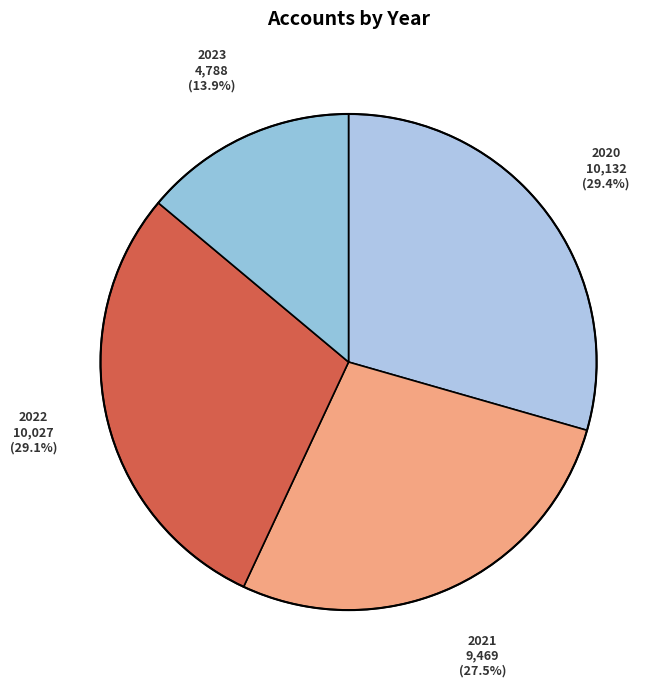

Does 2020 represent more than half of the total?

No